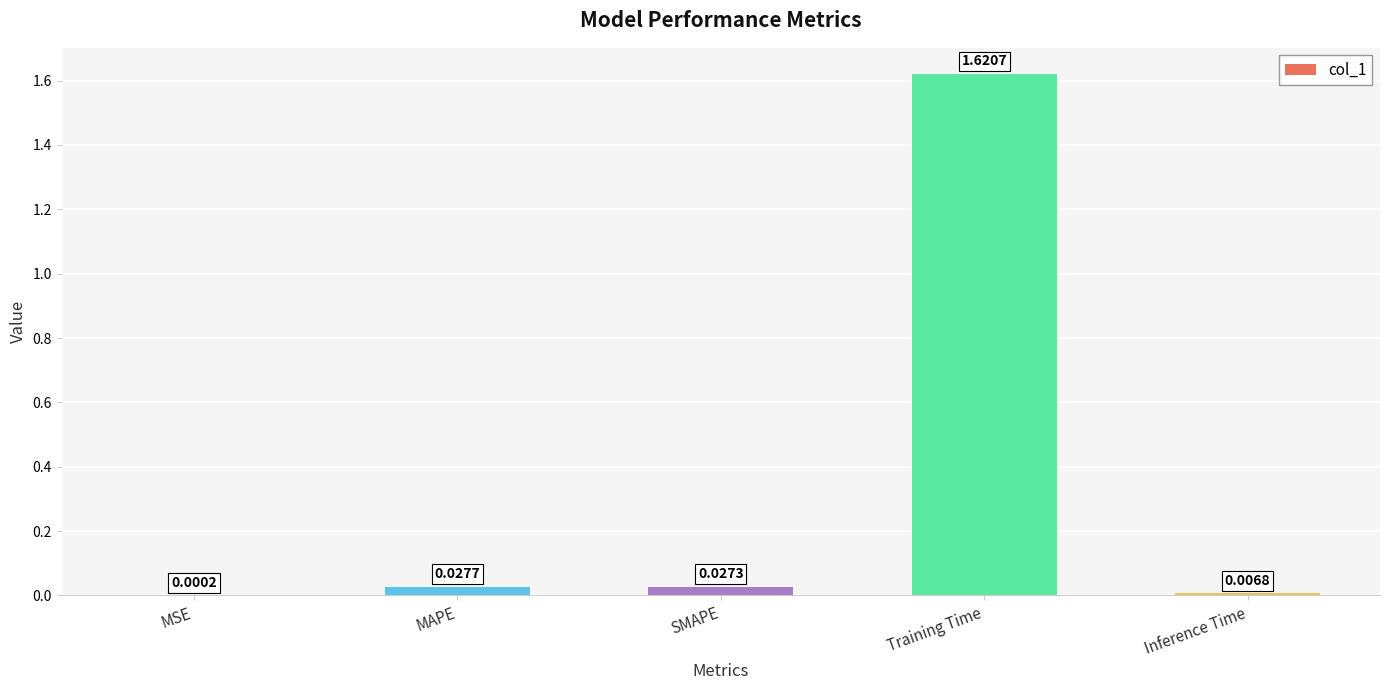

Which category has the highest value across all series?

Training Time